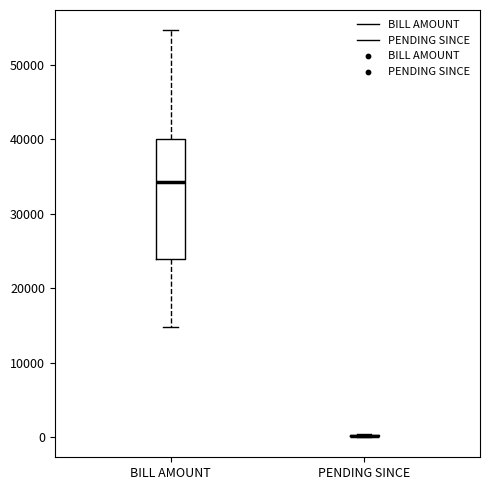

Reading left to right, read every box against the y-axis: the position of its median line, the range the box covers, and the ends of its whiskers. The values are not printed on the chart, so give them approximately, as read against the axis.

BILL AMOUNT: median 34000, box 24000 to 40000, whiskers 15000 to 55000
PENDING SINCE: box collapsed to a line at 0, whiskers 0 to 0